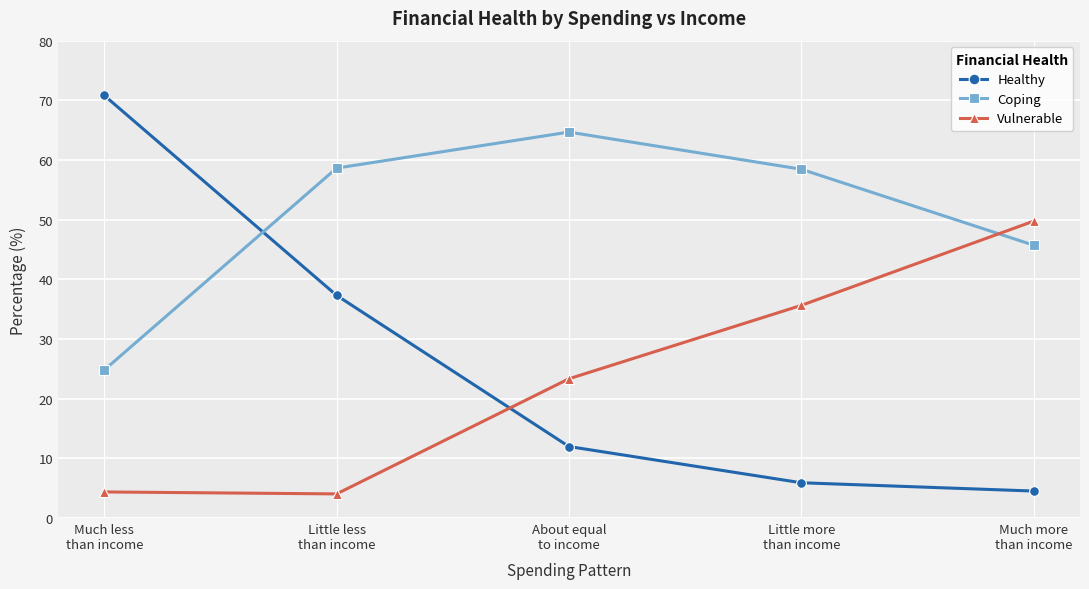

In Coping, how many points are higher than both neighbors (excluding endpoints)?

1